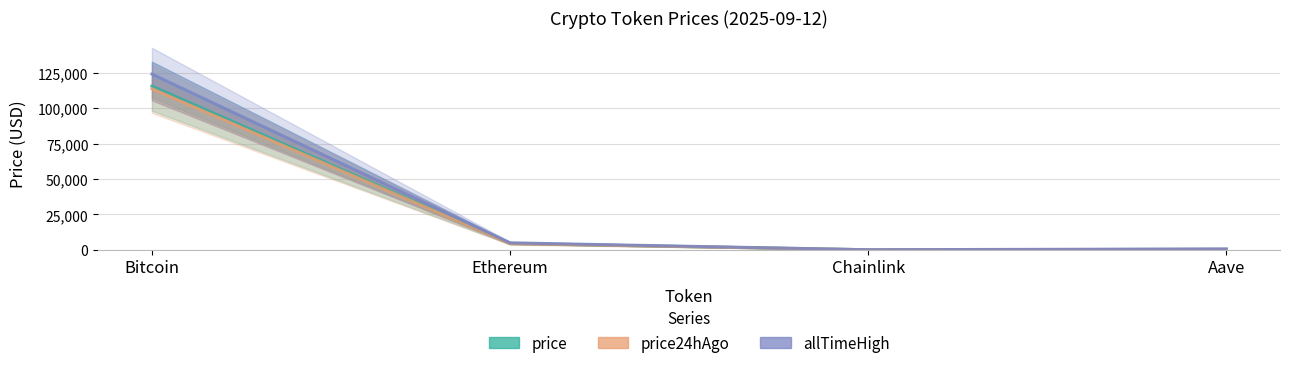

What is the value of the price24hAgo point at the 4th from the left?

301.9